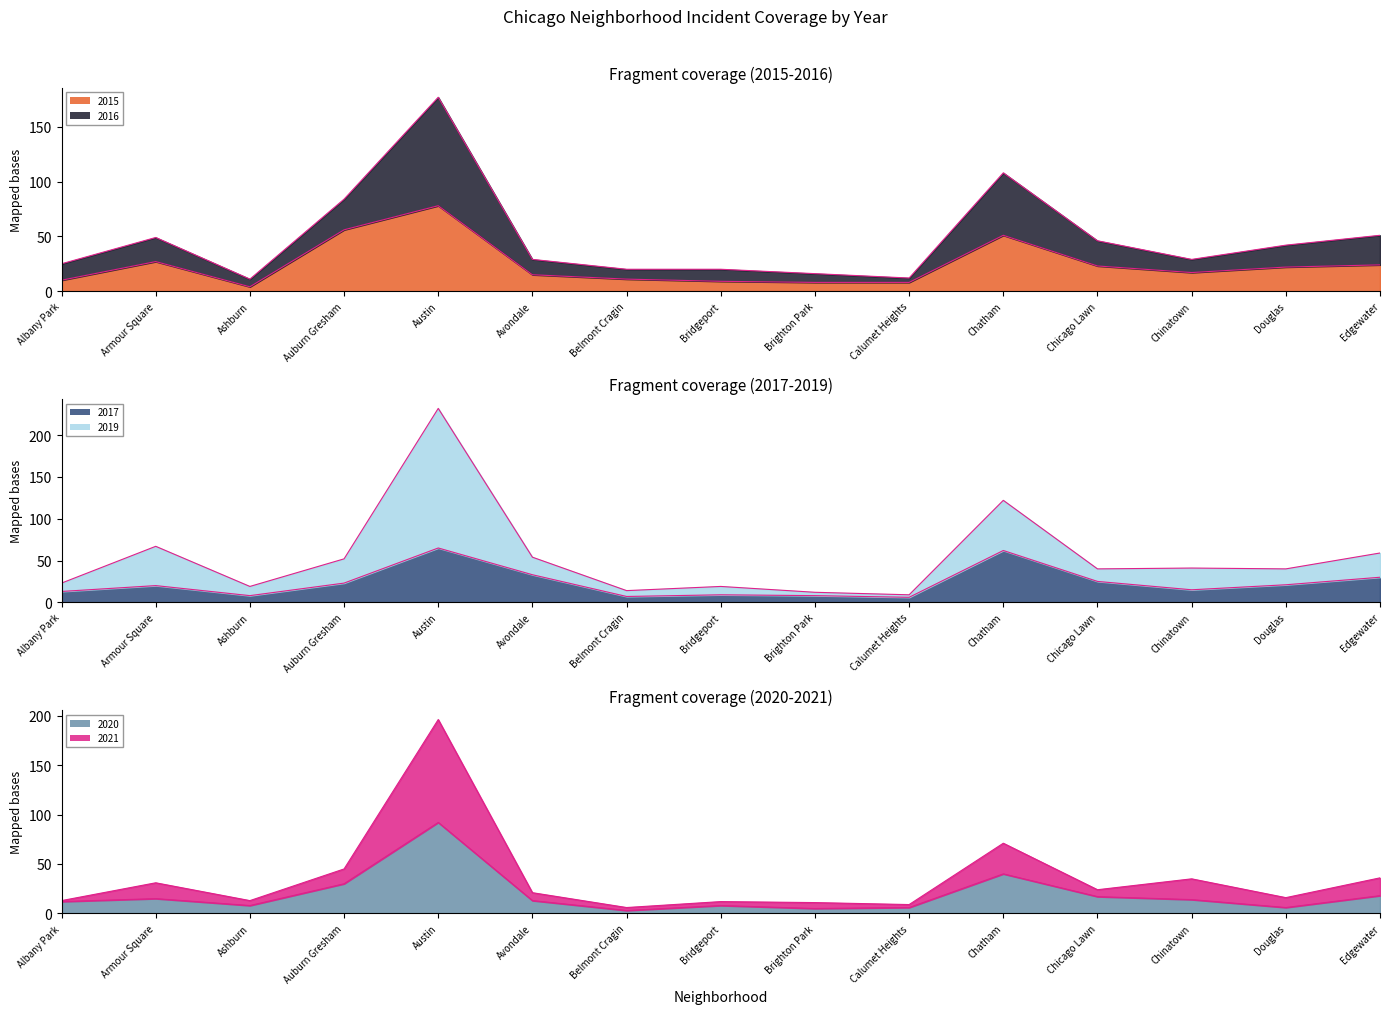

Rank the series by their maximum value, from lowest to highest.

Termini 2017, Termini 2015, Termini 2020, Termini 2016, Termini 2021, Termini 2019